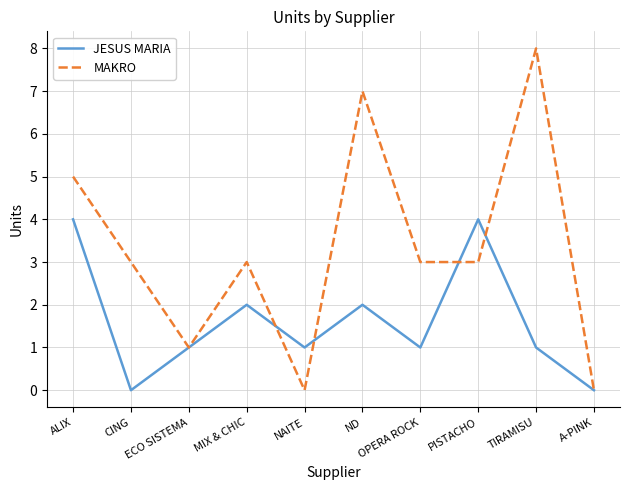

The value of MAKRO at ND is 7. True or false?

True